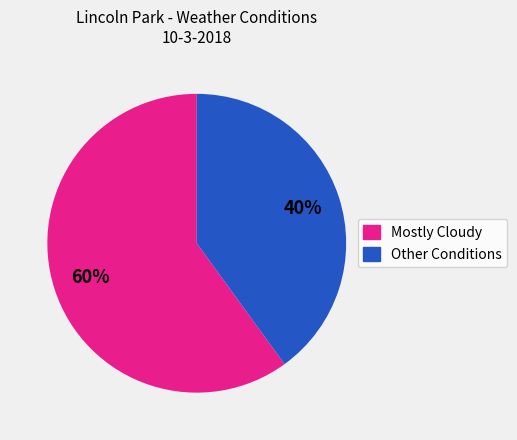

What is the ratio of the value at Mostly Cloudy to the value at Other?

1.5